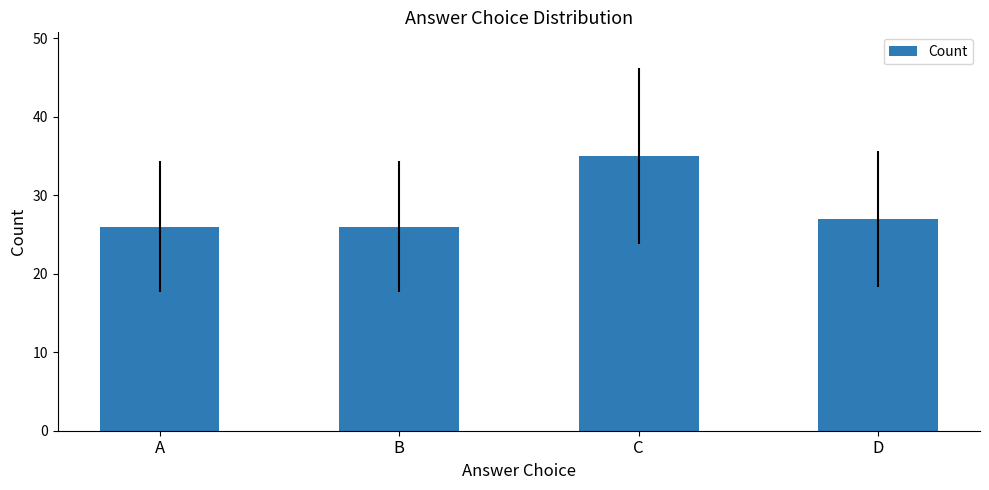

What is the approximate value at D?

27